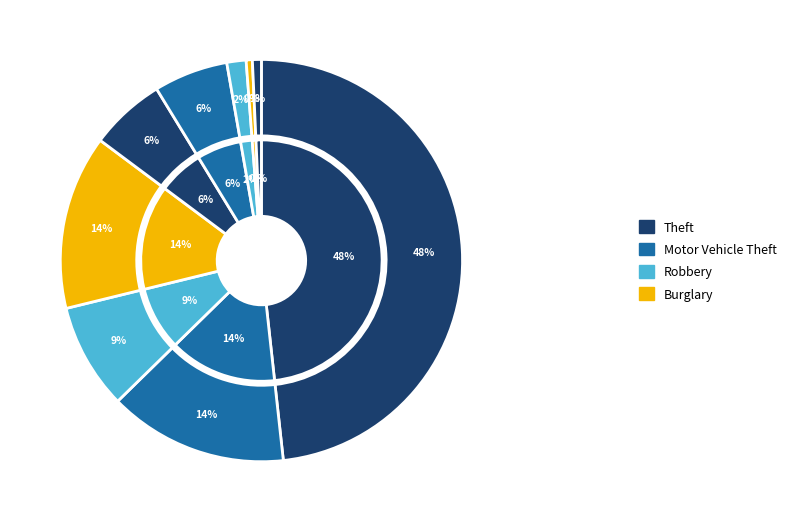

Count the number of slices in the pie.

9